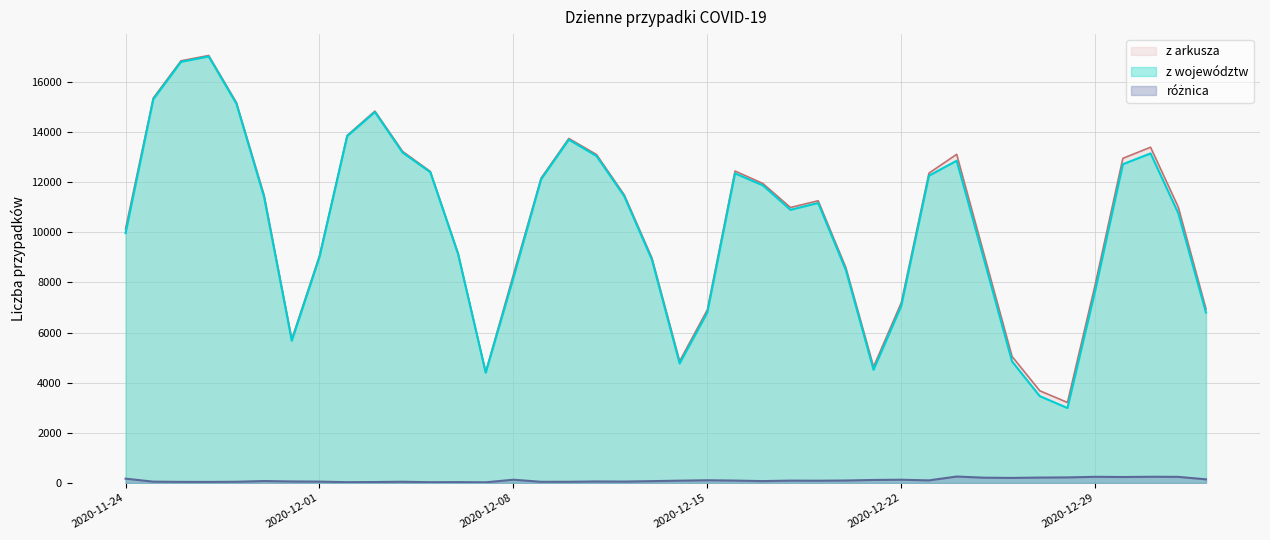

At which label does z województw first exceed 11173?

2020-11-25